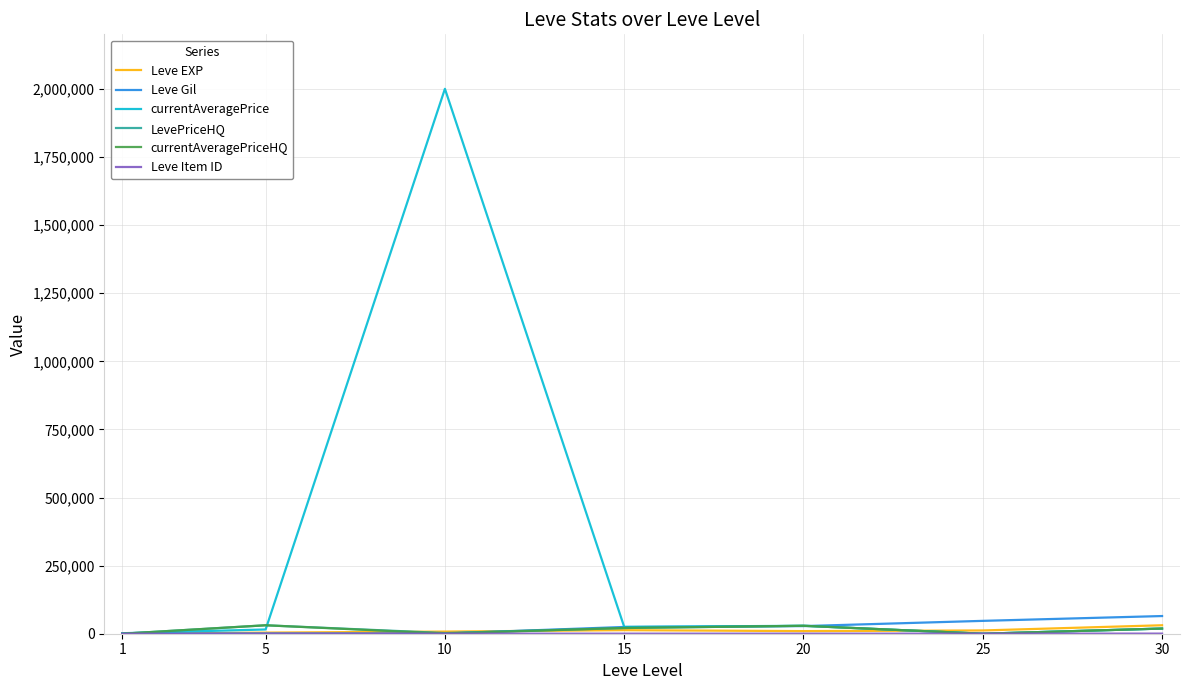

Which series has the largest range (max minus min)?

currentAveragePrice